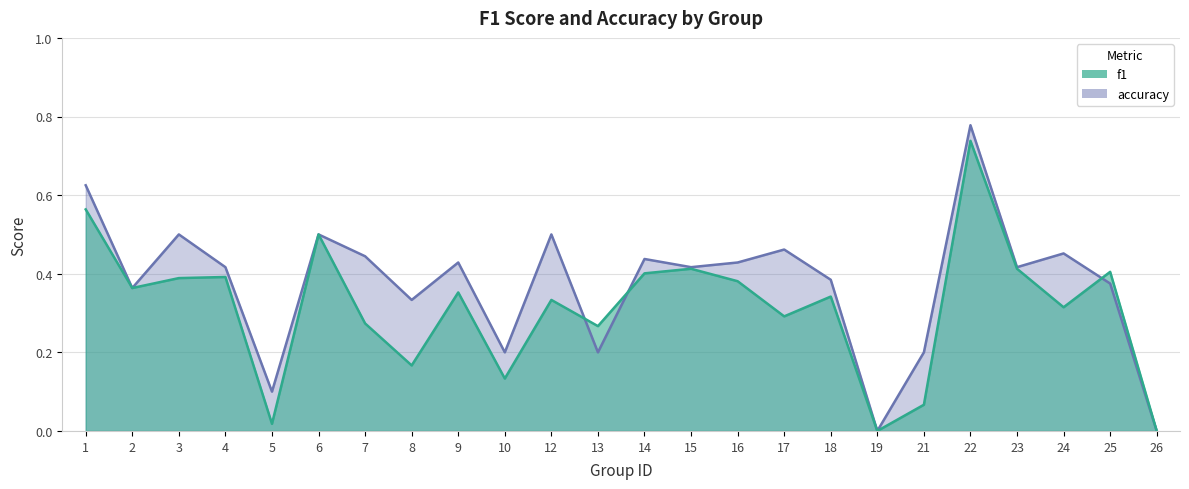

Which series ends up on top after the final intersection of f1 and accuracy?

f1